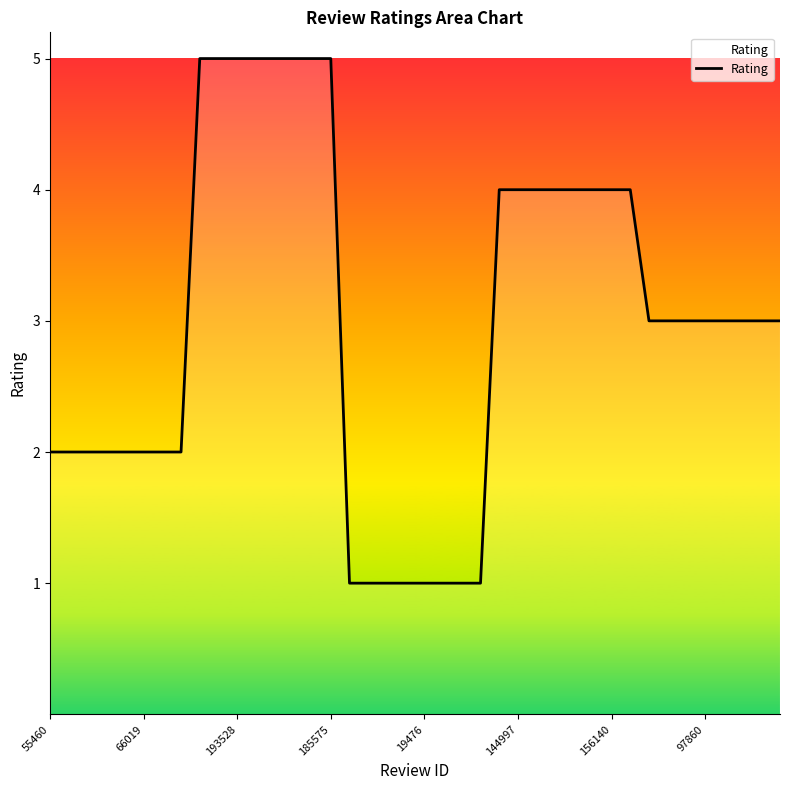

What is the greatest value displayed?

5